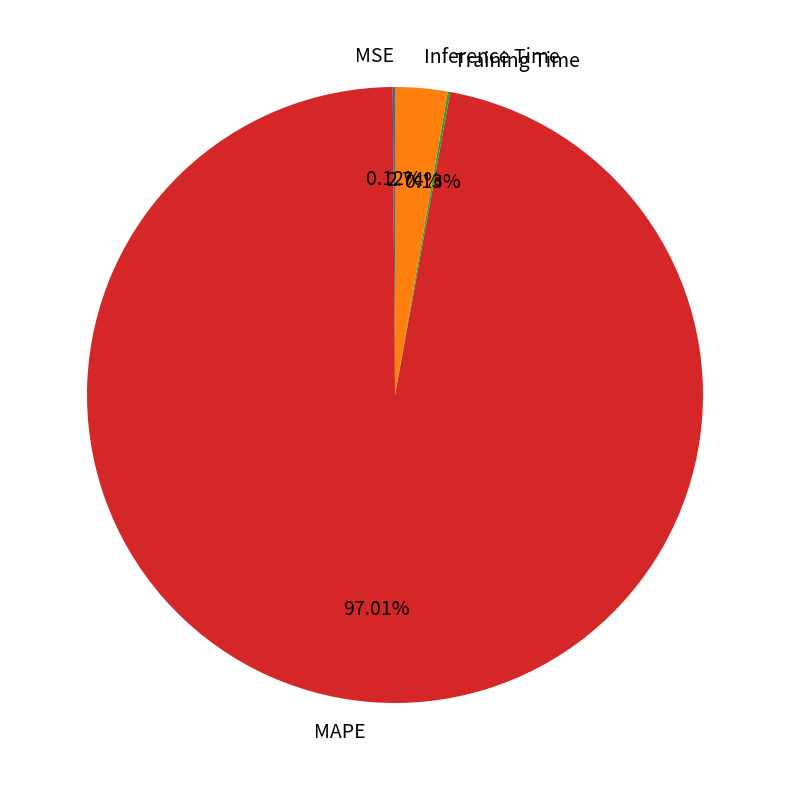

What is the largest slice in the pie chart?

MAPE